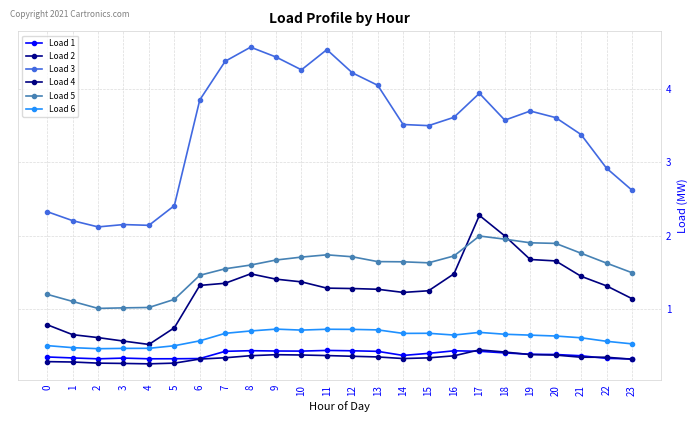

How many data points does each series have?

24